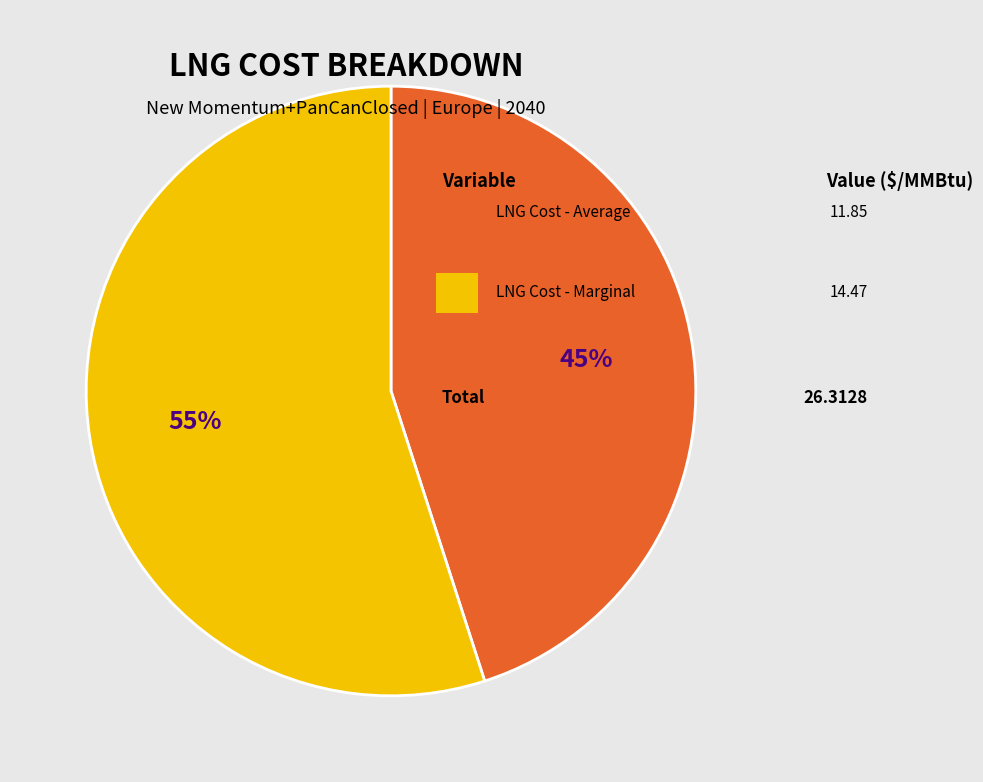

To the nearest percent, what is the average slice percentage?

50%